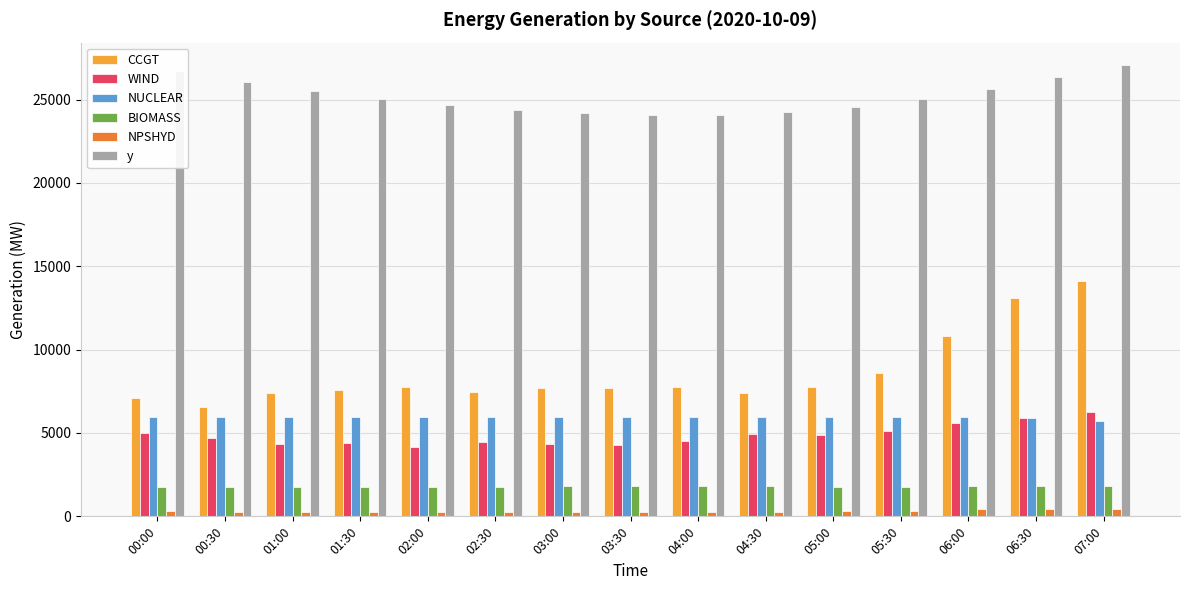

Is the value of BIOMASS at 06:00 greater than the value of CCGT at 03:30?

No